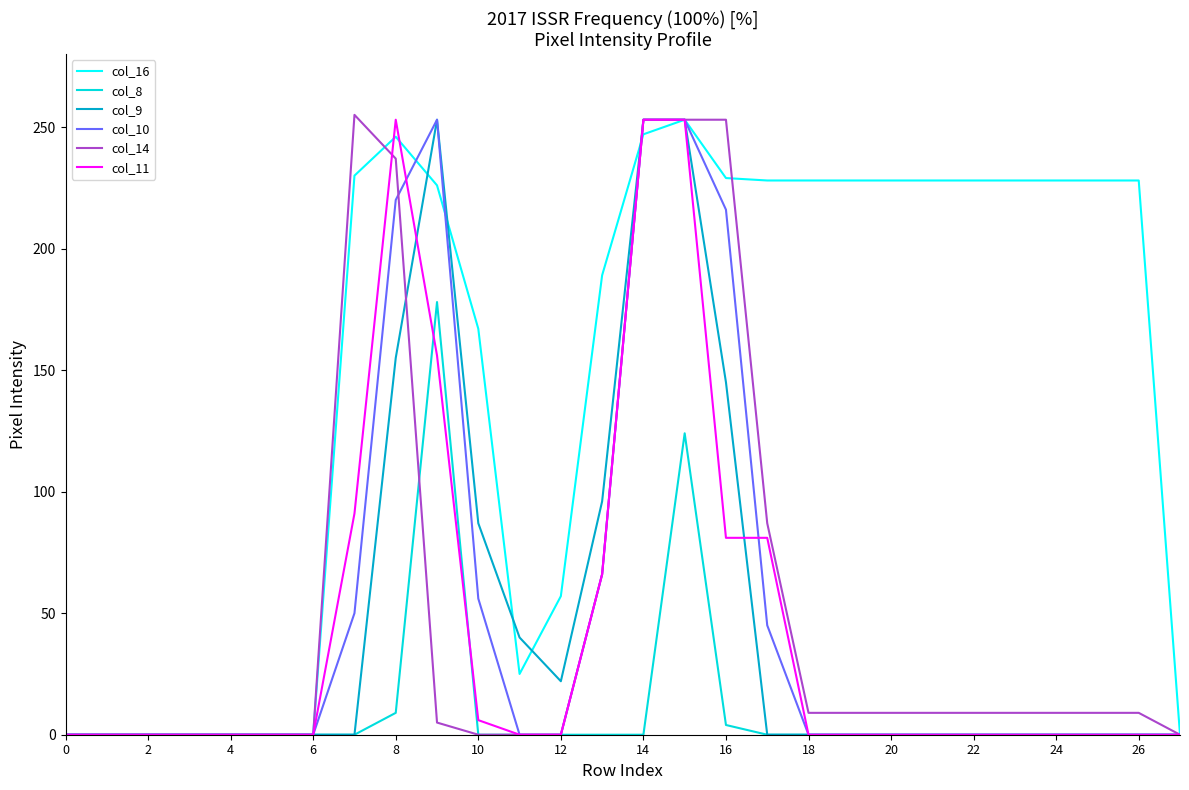

The col_8 series shows 9 at 8. True or false?

True